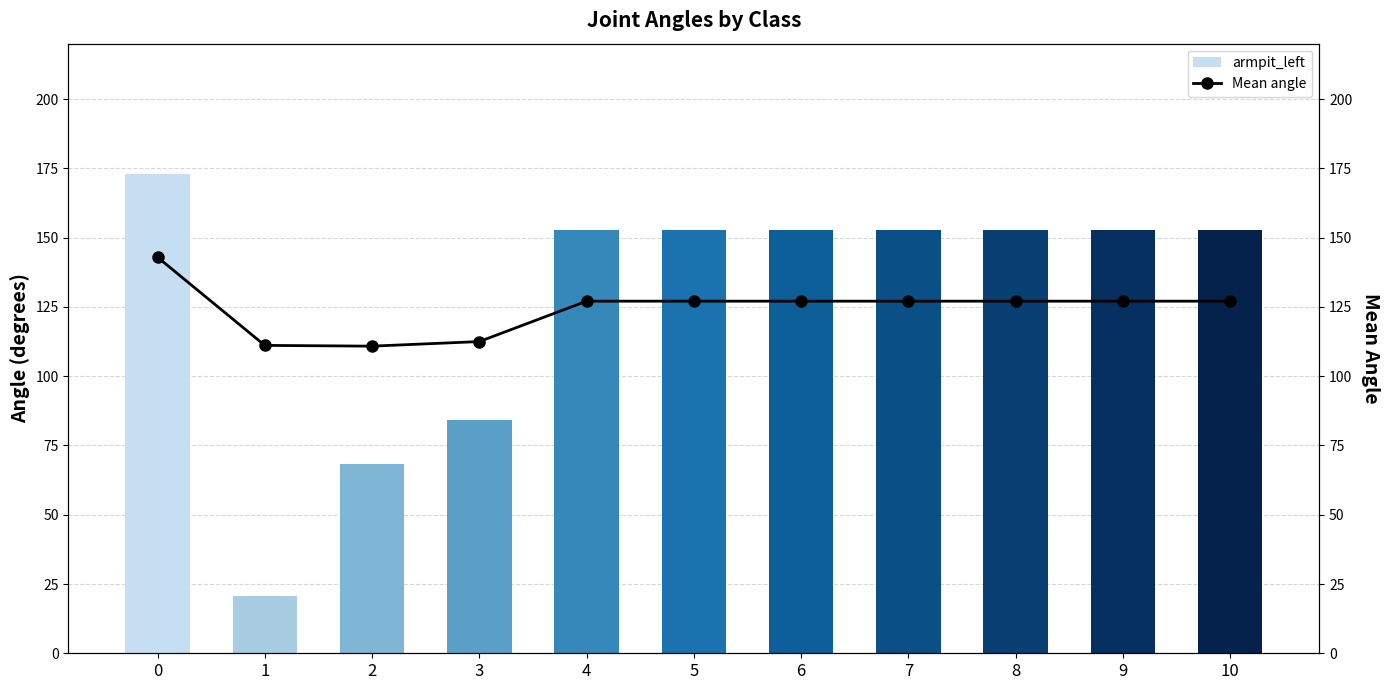

Count the number of categories in the chart.

11